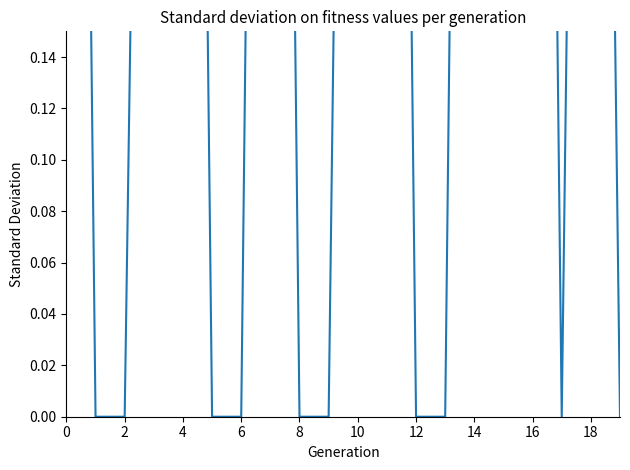

Is it true that the value at 11 is 0.6?

False